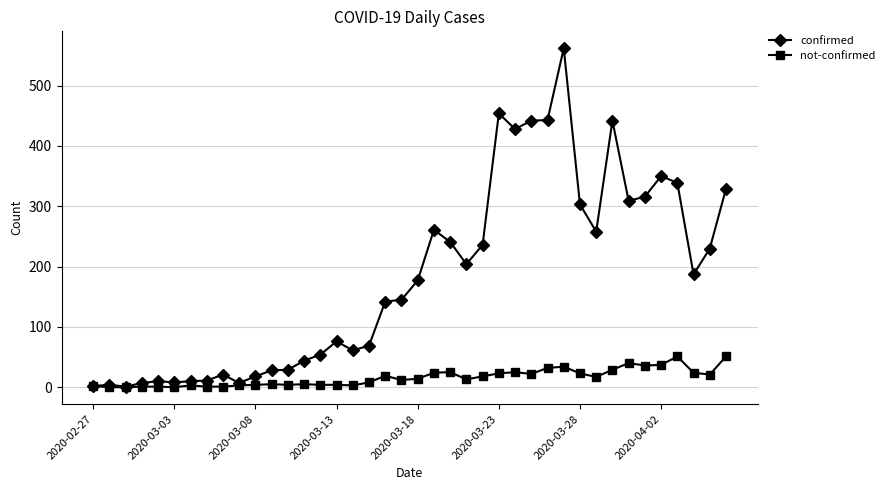

Which series has the largest range (max minus min)?

confirmed